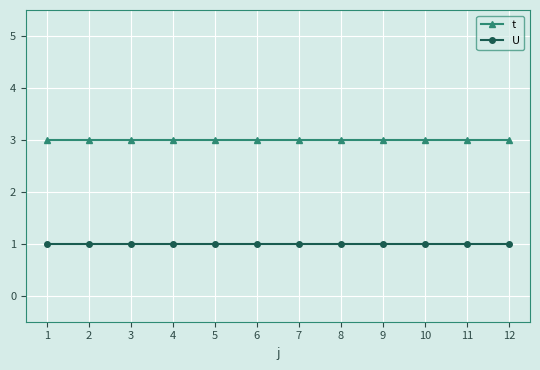

Is the value of U at 10 greater than the value of t at 8?

No